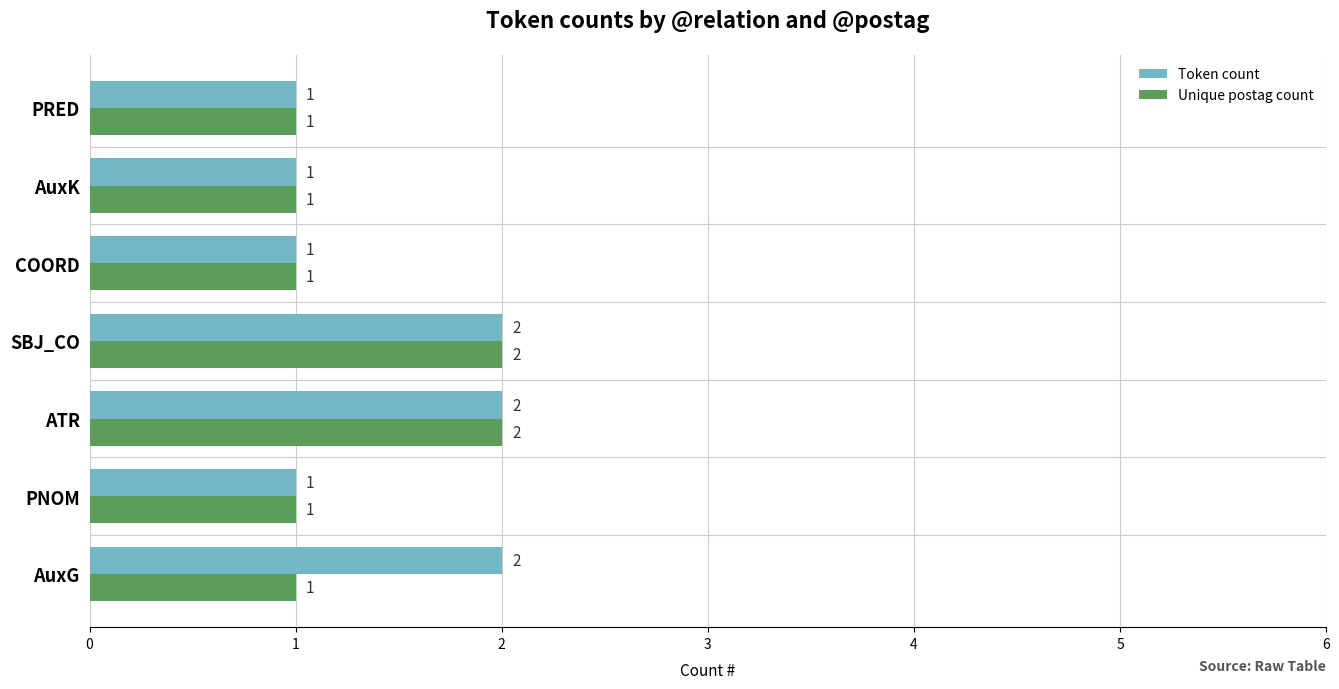

Count the Token count values in the range 1 to 2.

7